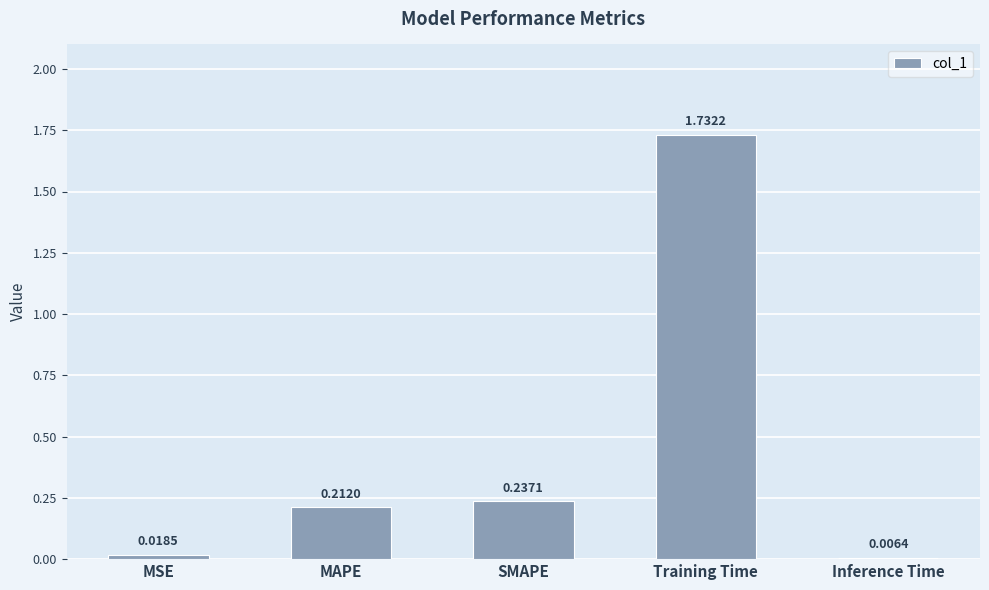

What is the average value?

0.4